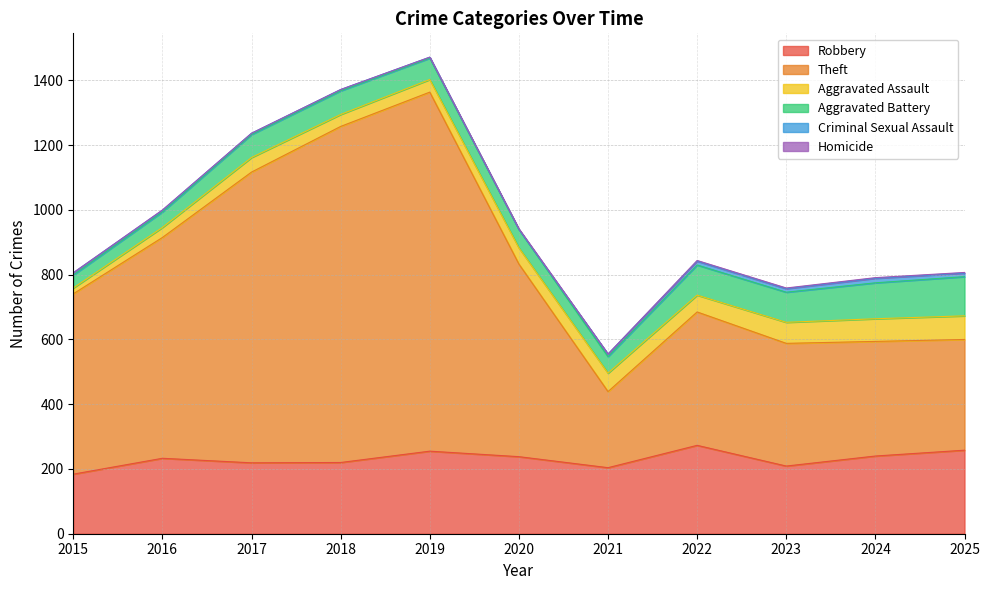

Is the value of Homicide at 2017 greater than the value of Theft at 2019?

No